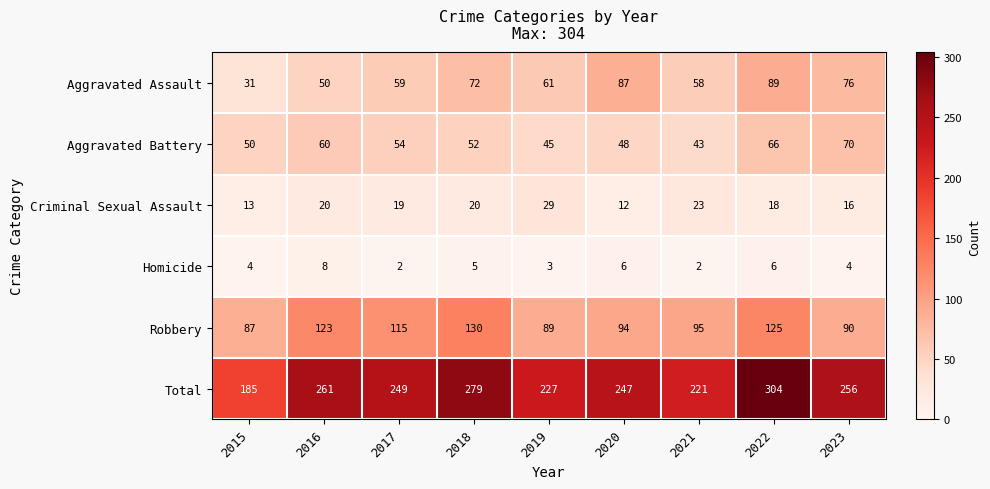

What is the sum of all Aggravated Assault values?

583